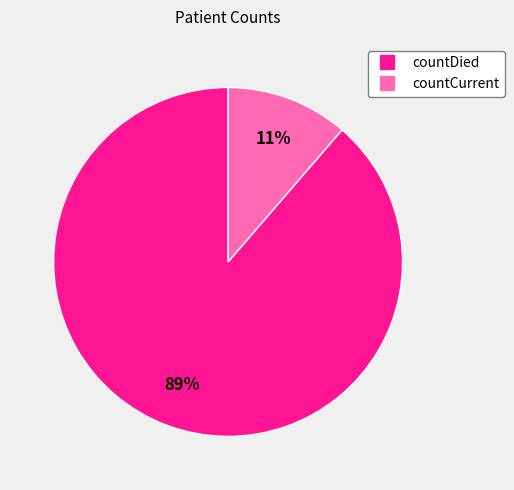

How many segments does this pie chart have?

2